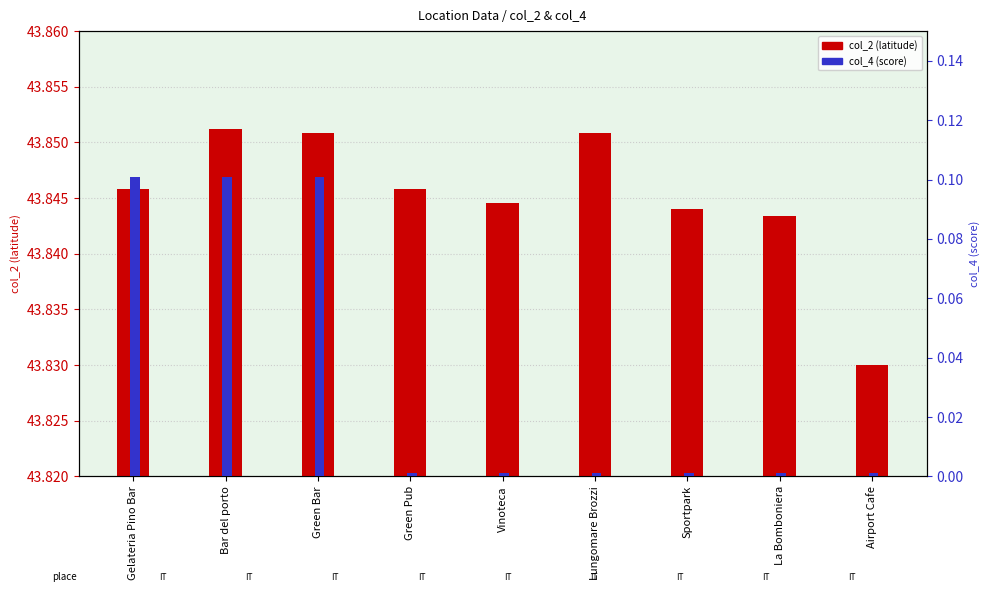

Which category has the highest value in the col_4 (score) series?

Gelateria Pino Bar